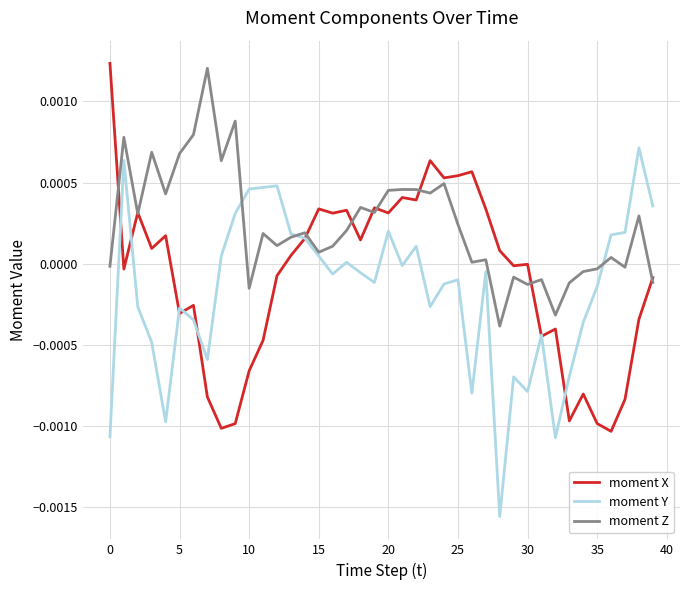

What are all the series names shown in the legend?

moment X, moment Y, moment Z